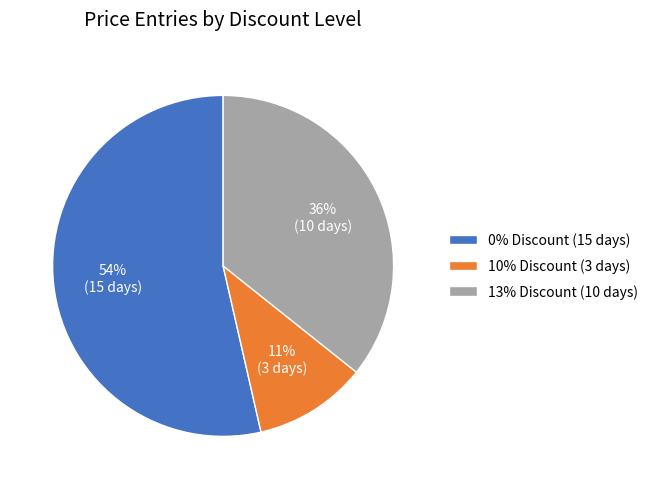

Which has a higher value, 0% Discount (15 days) or 13% Discount (10 days)?

0% Discount (15 days)